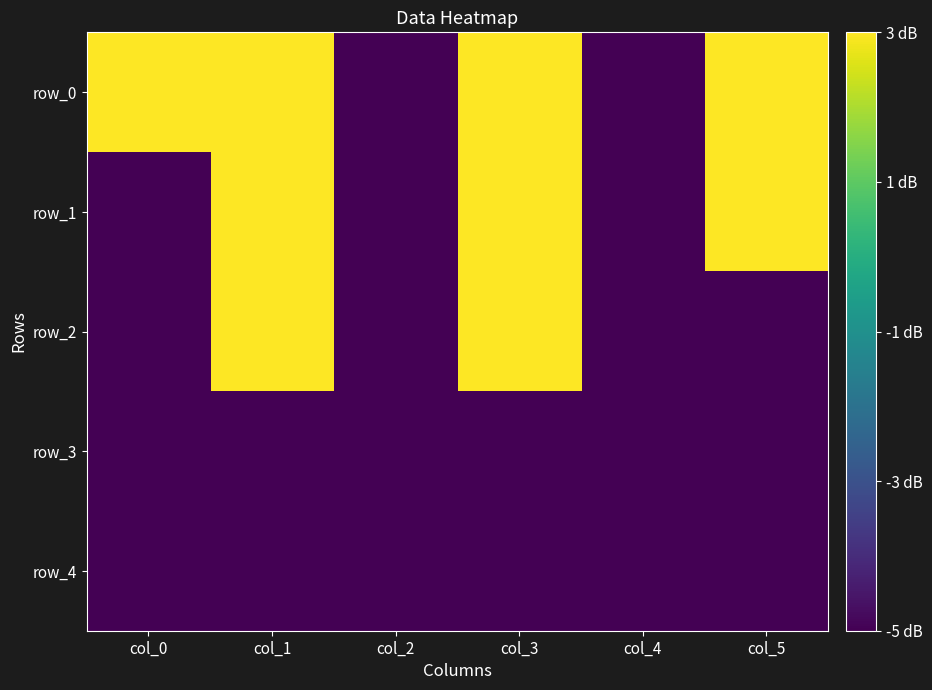

At col_4, list the series in order from smallest to largest.

row_0, row_1, row_2, row_3, row_4